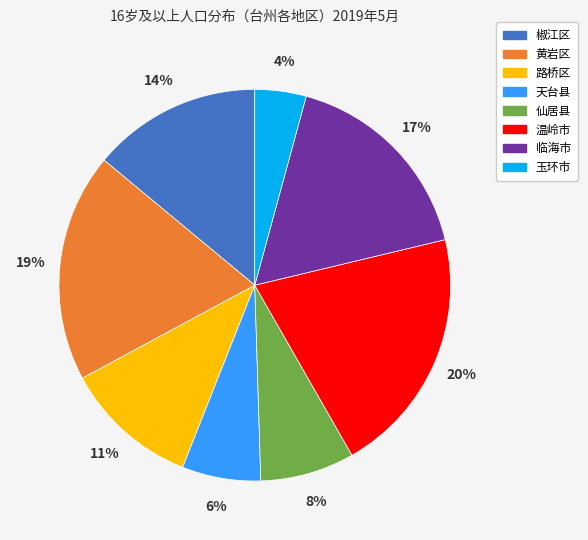

Which slice is the smallest?

玉环市